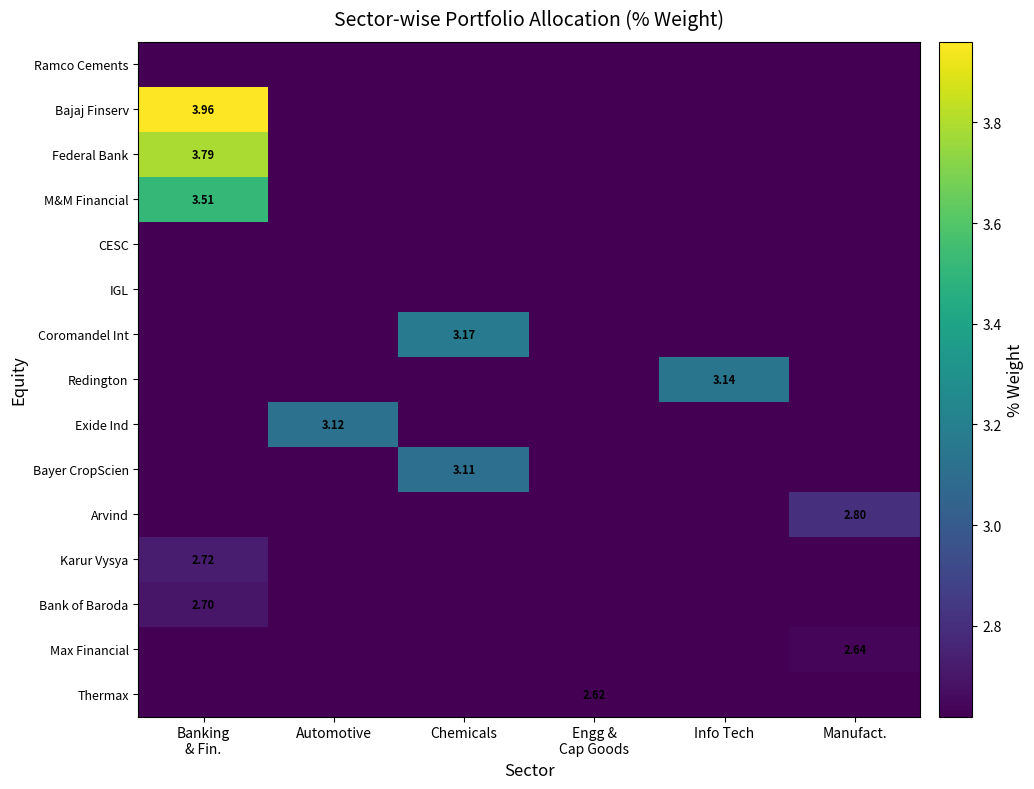

How many Max Financial values are between 0 and 1?

5